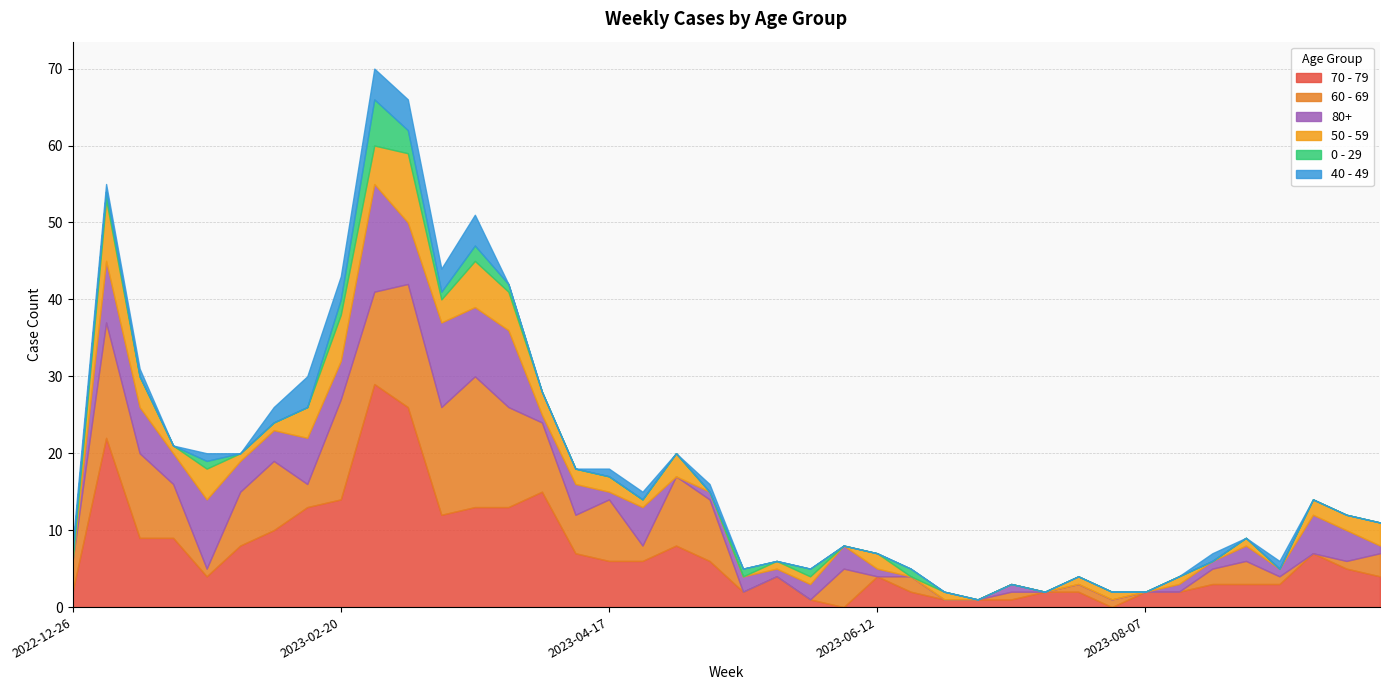

Between 2023-02-20 and 2023-04-24, which series saw the biggest shift?

60 - 69